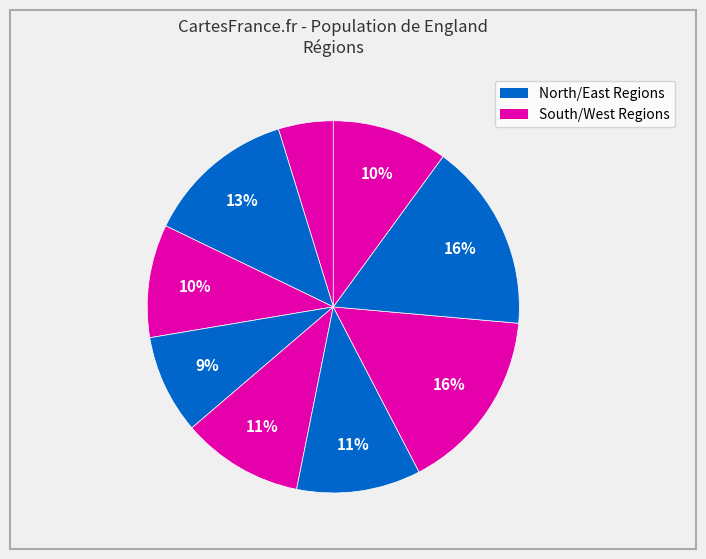

Is there any slice that represents more than half of the pie?

No